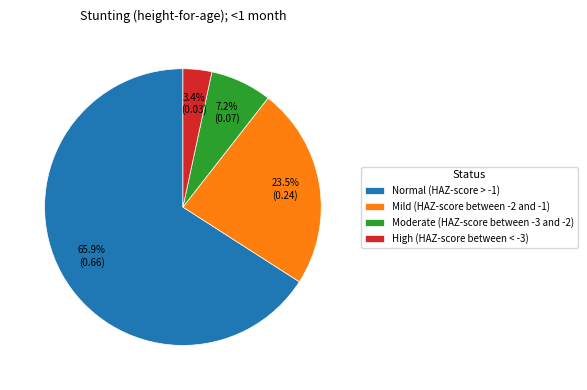

Which has a higher value, Normal (HAZ-score > -1) or High (HAZ-score between < -3)?

Normal (HAZ-score > -1)